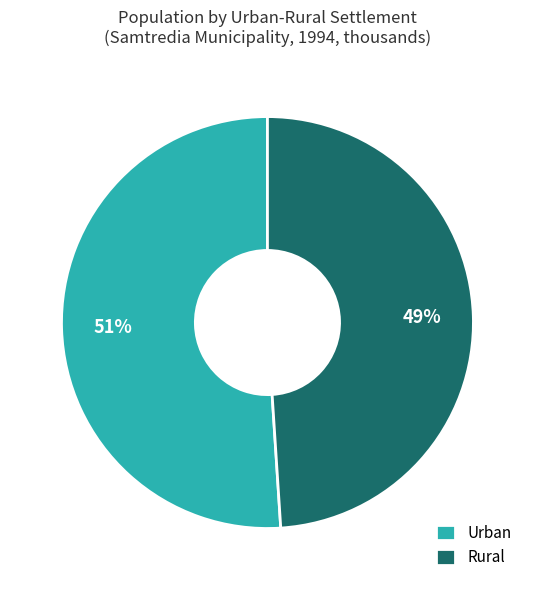

What is the largest slice in the pie chart?

Urban